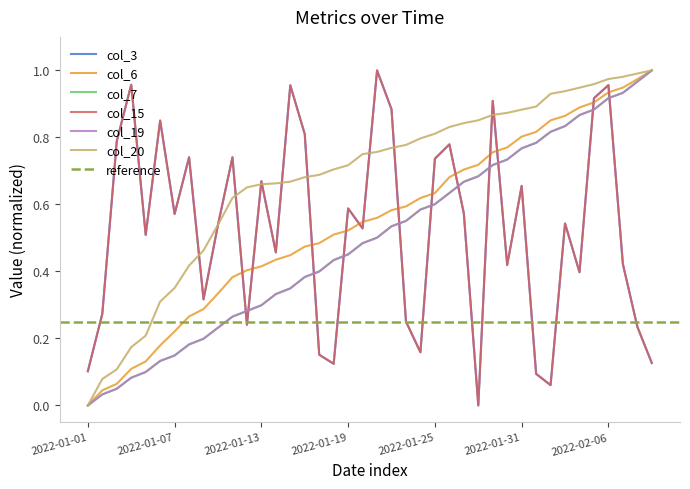

True or false: col_19 and col_3 cross at least once.

True